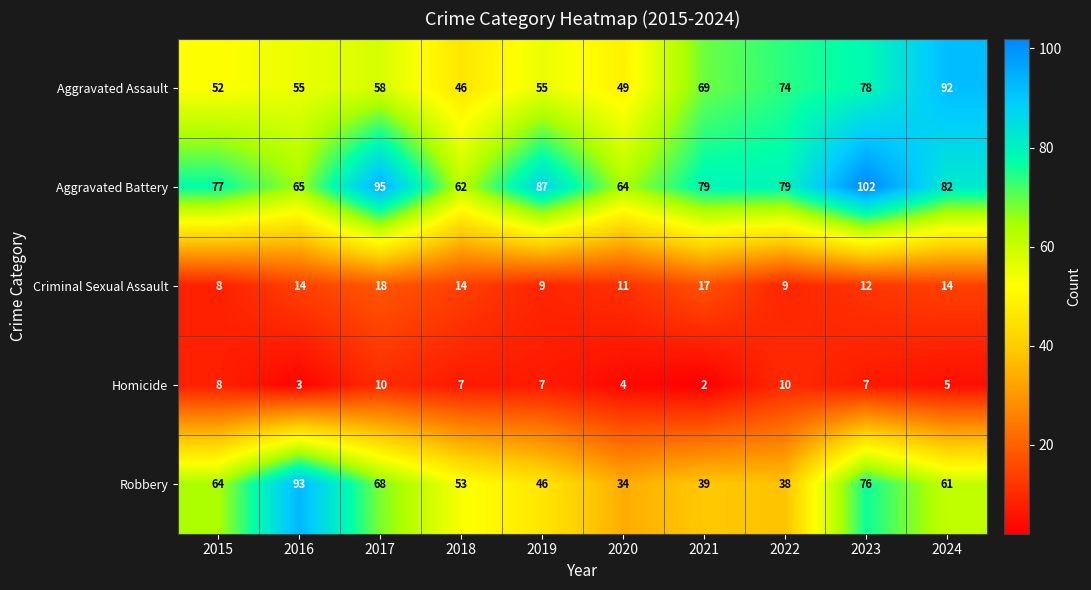

How many distinct data groups are displayed?

5